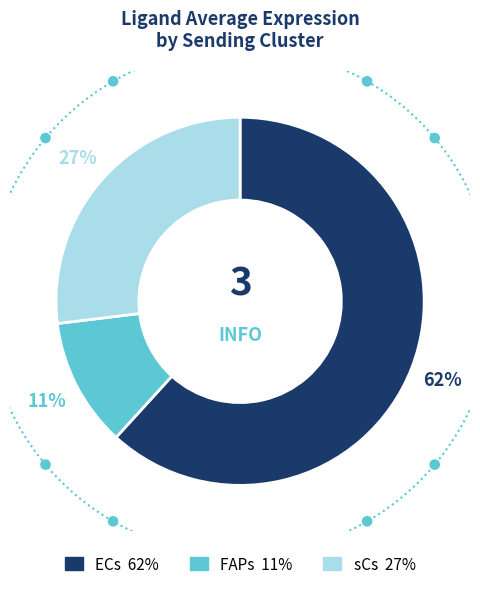

Which slice is the largest?

ECs